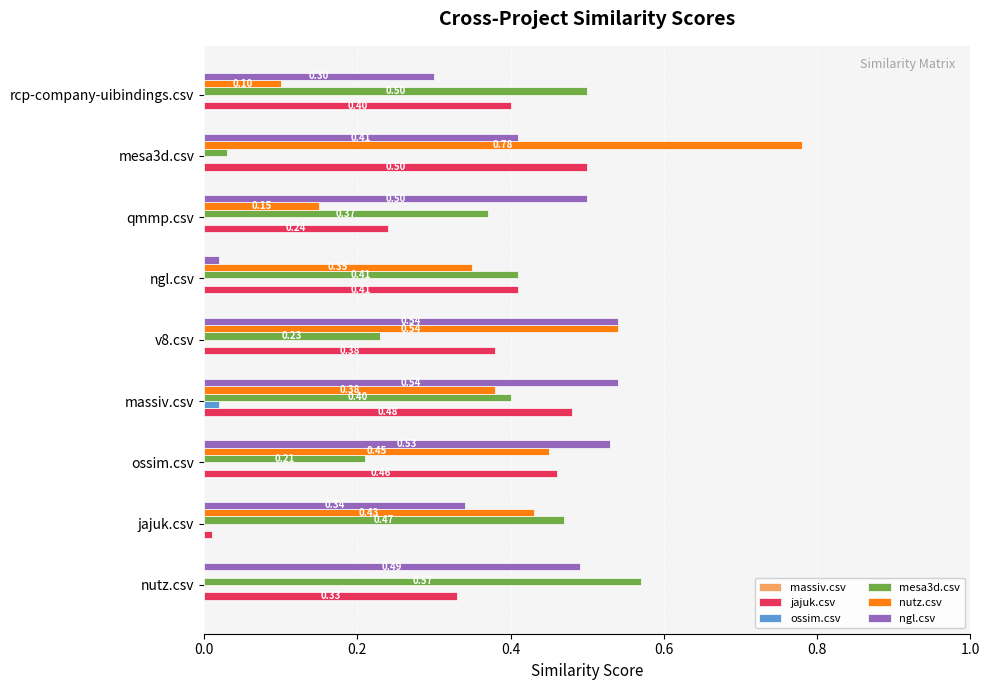

Between massiv.csv and qmmp.csv, which series saw the biggest shift?

jajuk.csv